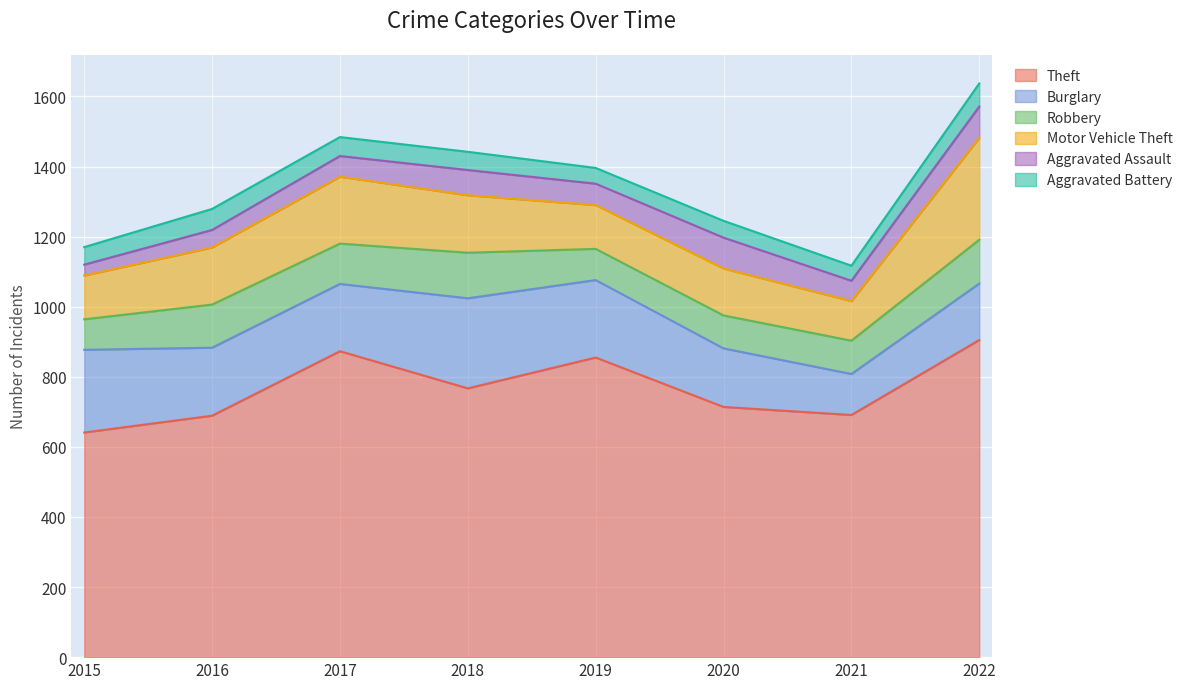

At how many categories does at least one series exceed 141?

8